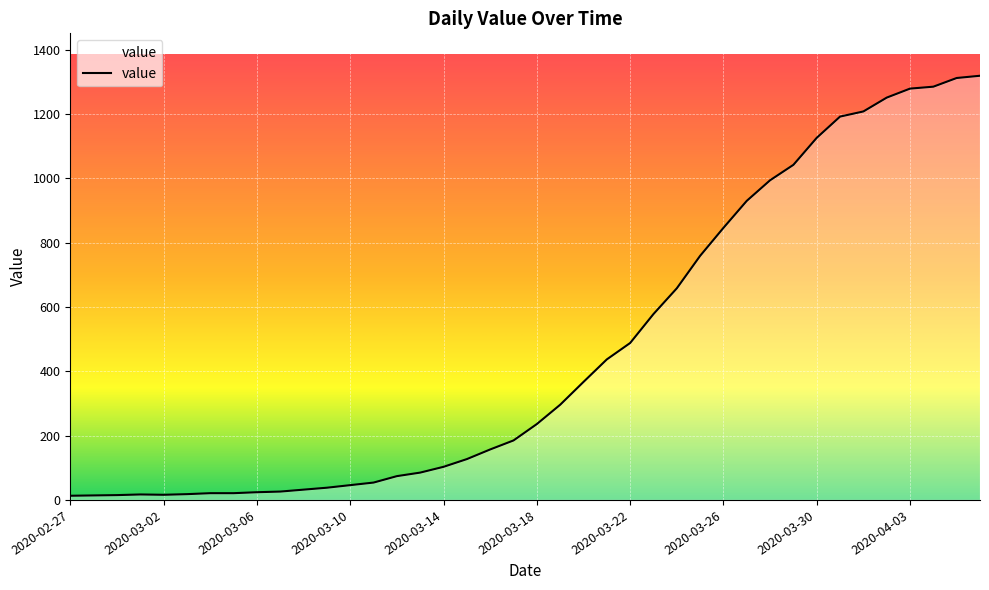

Count the number of categories in the chart.

40